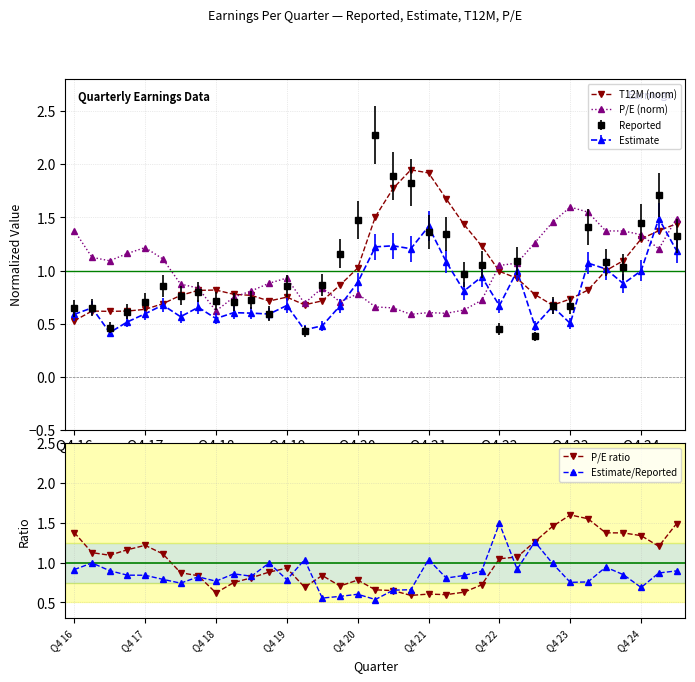

Which series ends up on top after the final intersection of T12M (norm) and P/E (norm)?

P/E (norm)